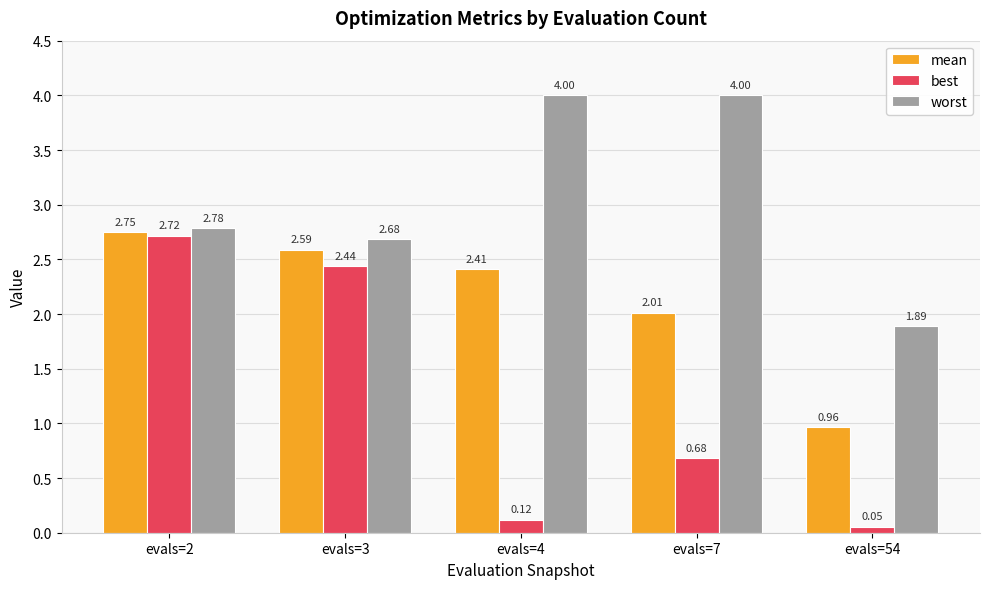

What is the difference between the maximum and minimum values in the worst series?

2.1